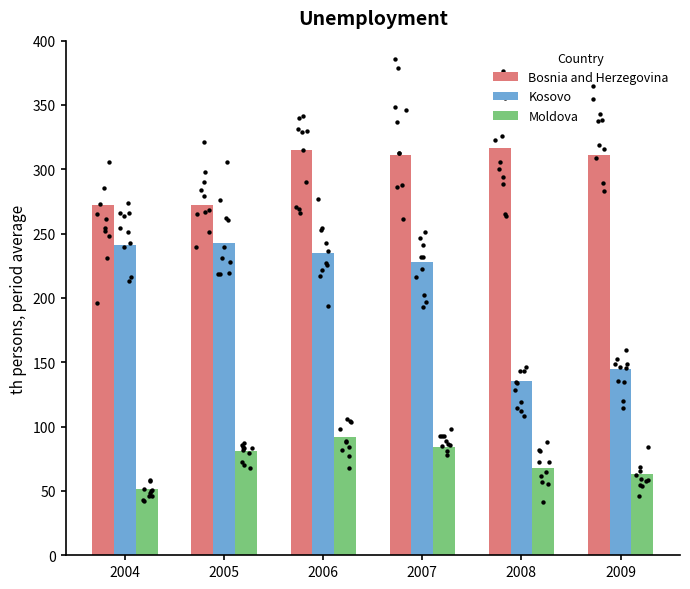

Which series contains the lowest Y value?

Moldova